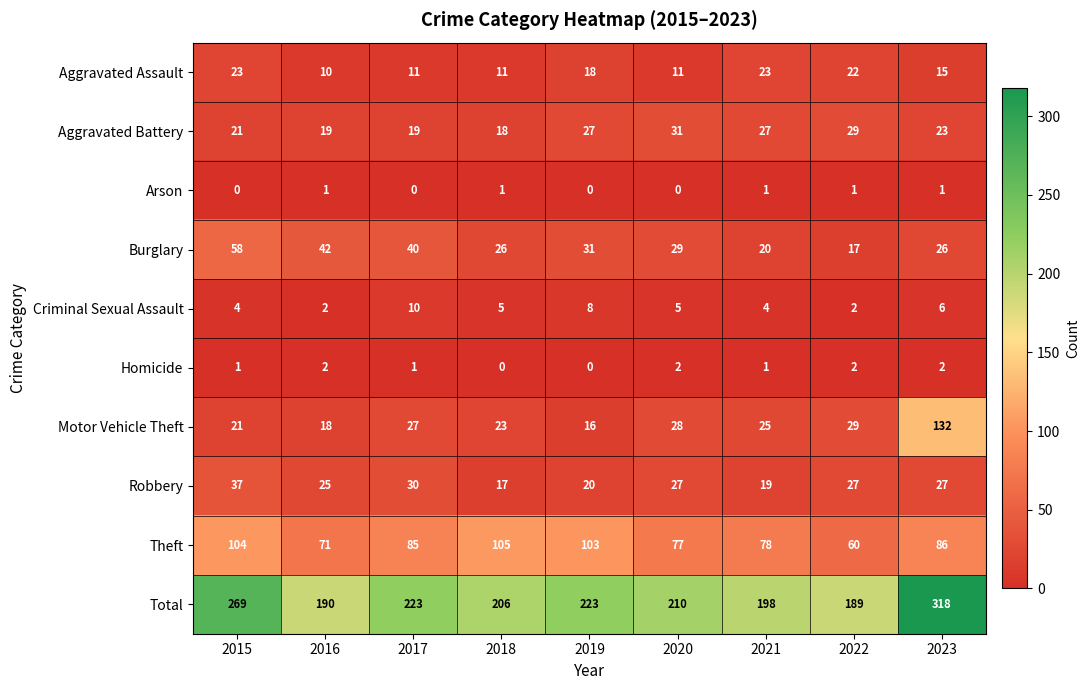

What is the total value across all series at 2020?

420